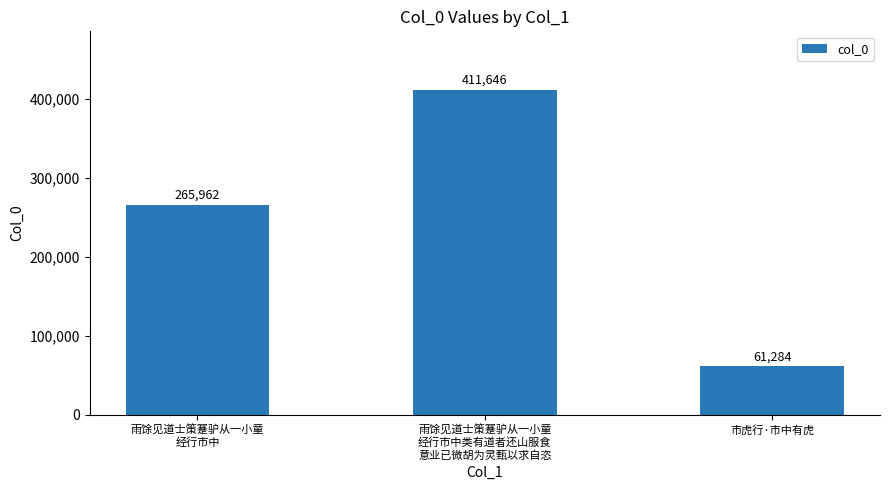

Between 市虎行·市中有虎 and 雨馀见道士策蹇驴从一小童
经行市中, which is larger?

雨馀见道士策蹇驴从一小童
经行市中